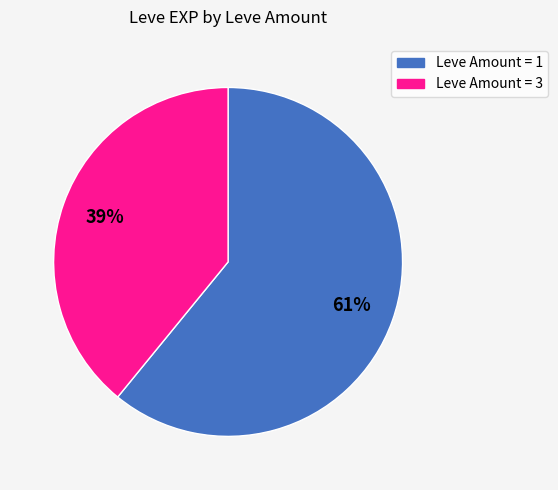

Does any single category account for the majority?

Yes